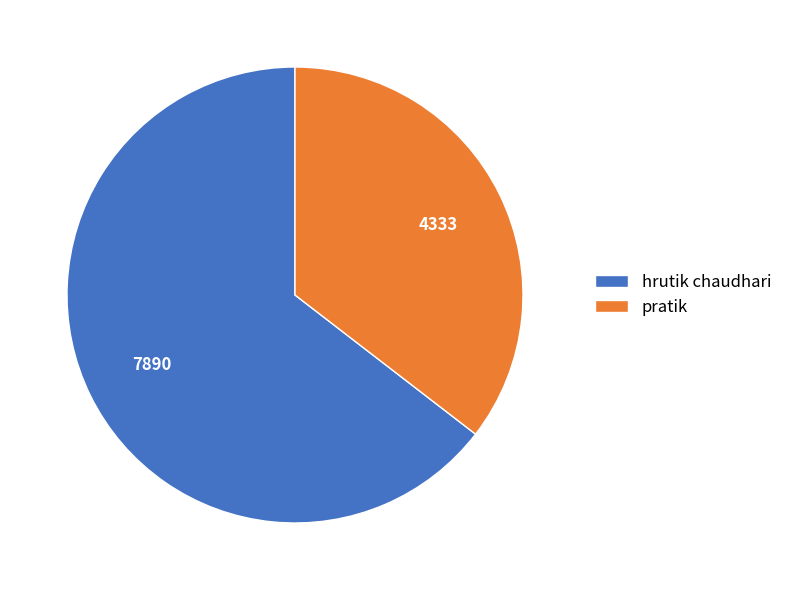

Approximately how many times larger is the value at pratik compared to hrutik chaudhari?

0.5